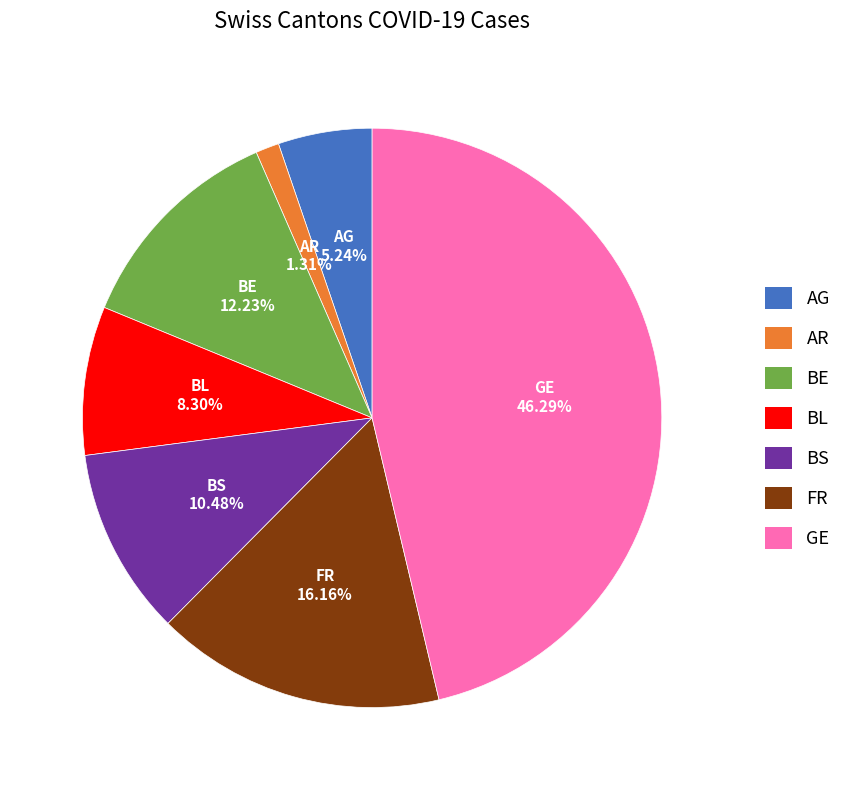

Does any single category account for the majority?

No